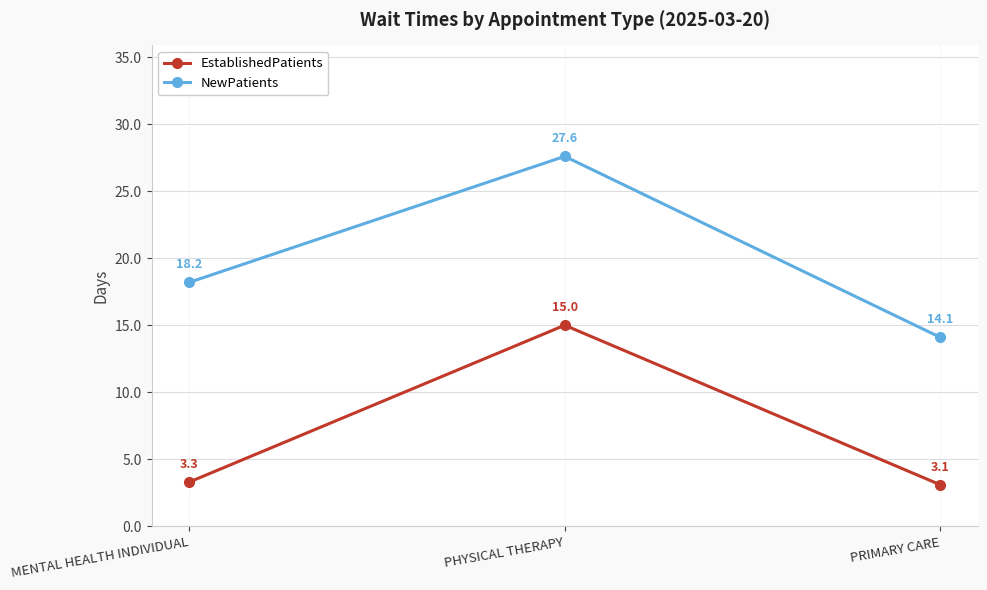

True or false: EstablishedPatients has a value of 15.0 at PHYSICAL THERAPY.

True